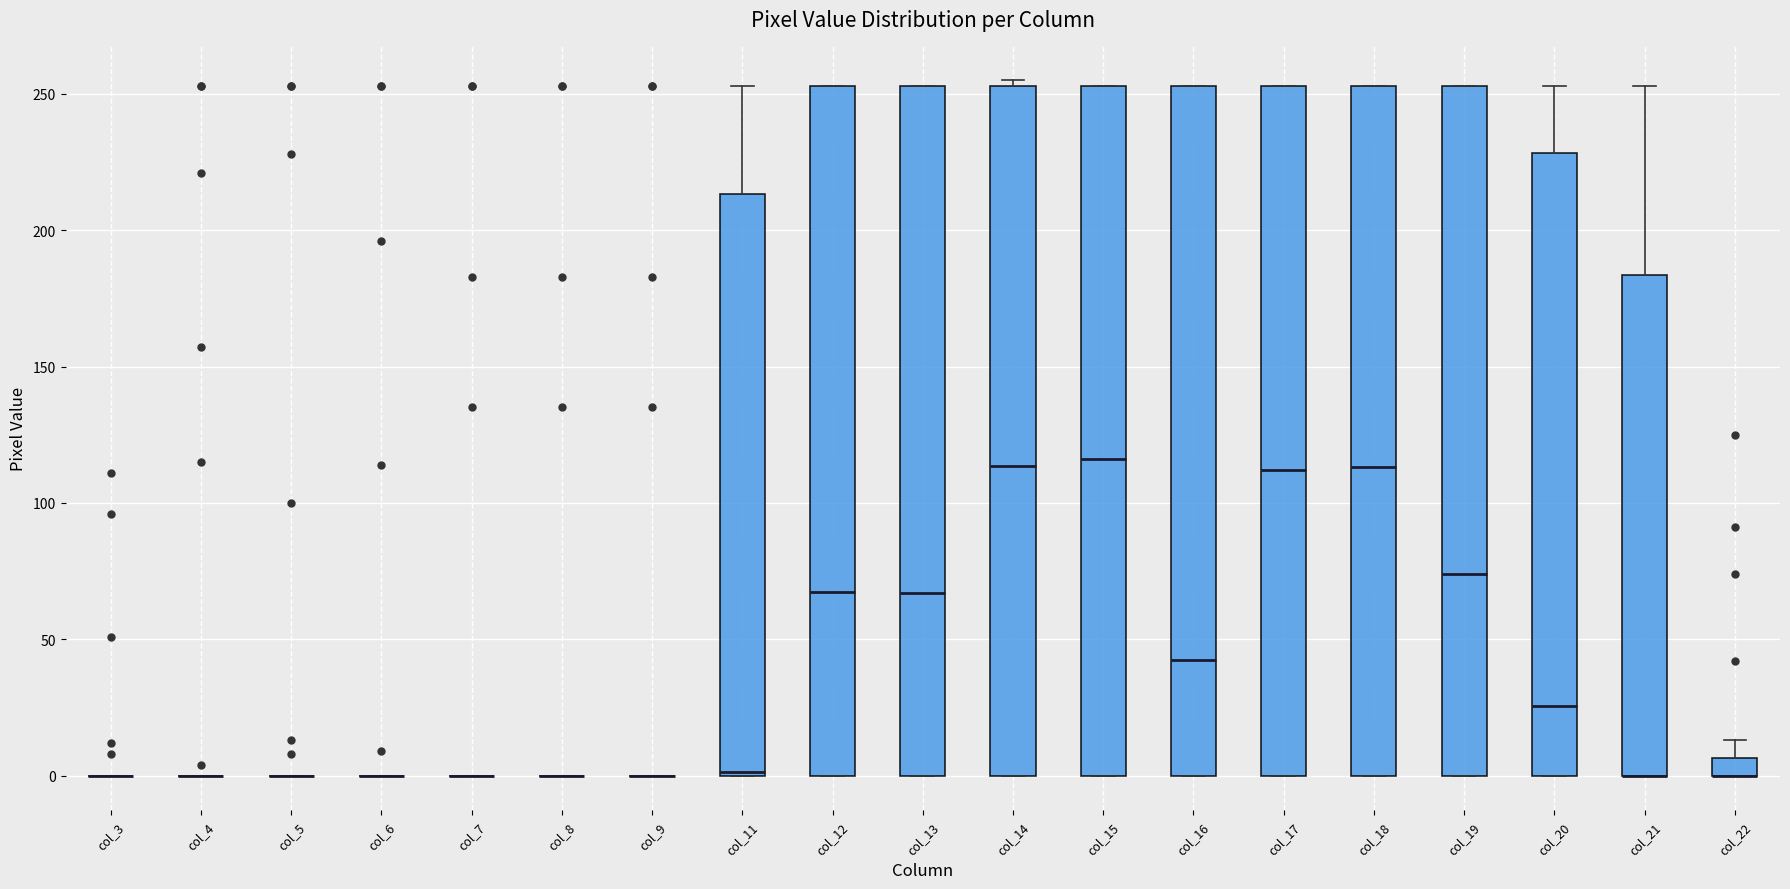

Where is the lower edge of the box for col_14 on the y-axis? The values are not printed on the chart, so give them approximately, as read against the axis.

0